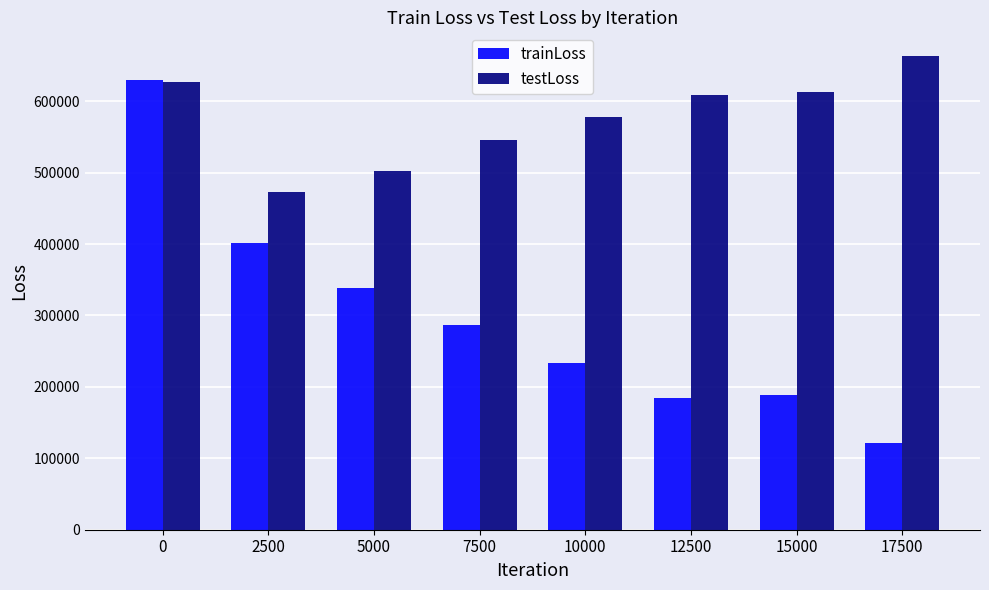

How many groups of bars are there?

8